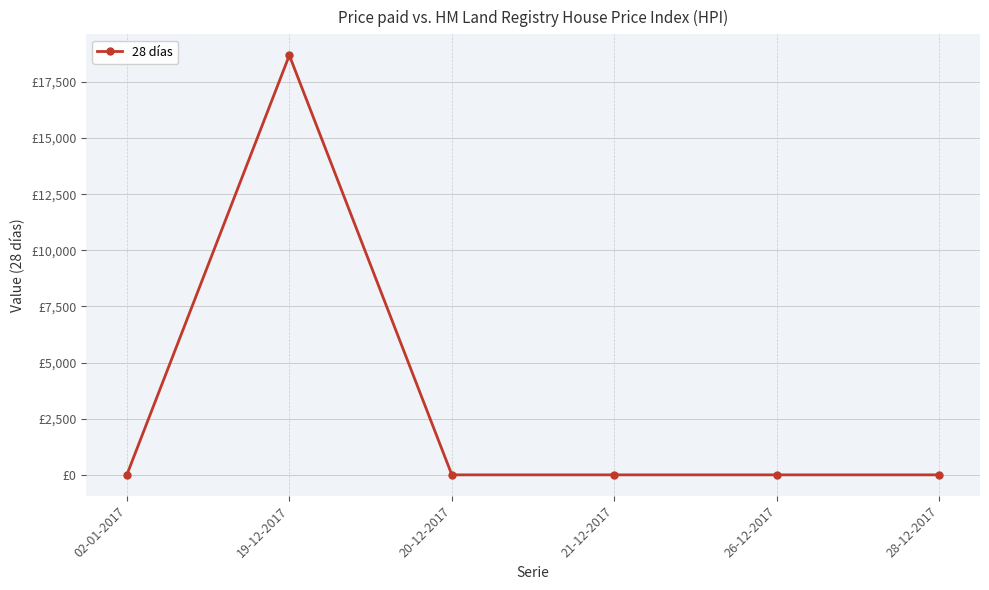

True or false: the data shows 0 at 21-12-2017.

True